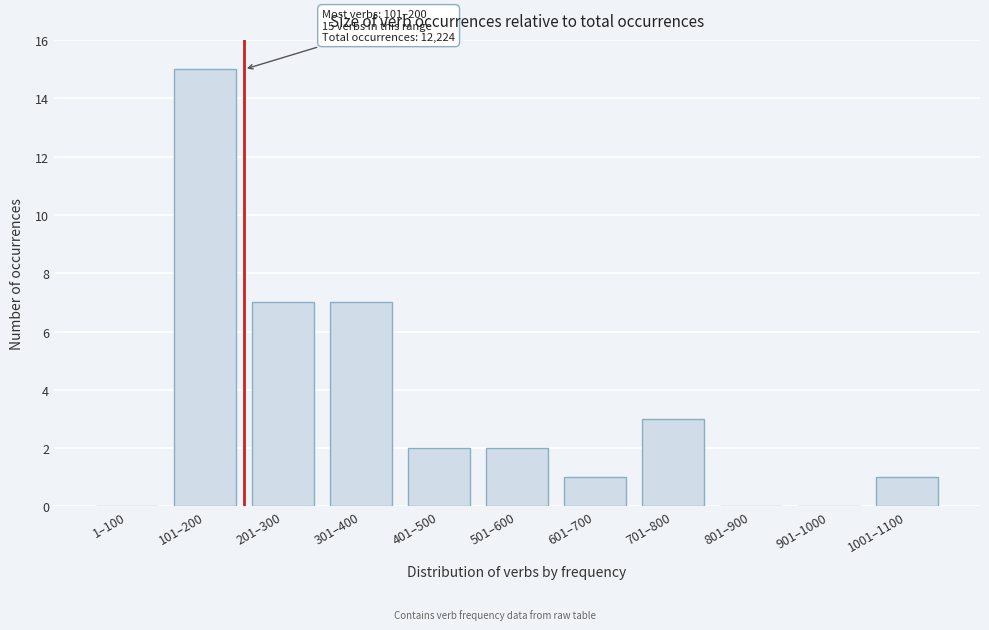

Reading left to right, extract all data points from this chart.

1–100=0	101–200=15	201–300=7	301–400=7	401–500=2	501–600=2	601–700=1	701–800=3	801–900=0	901–1000=0	1001–1100=1